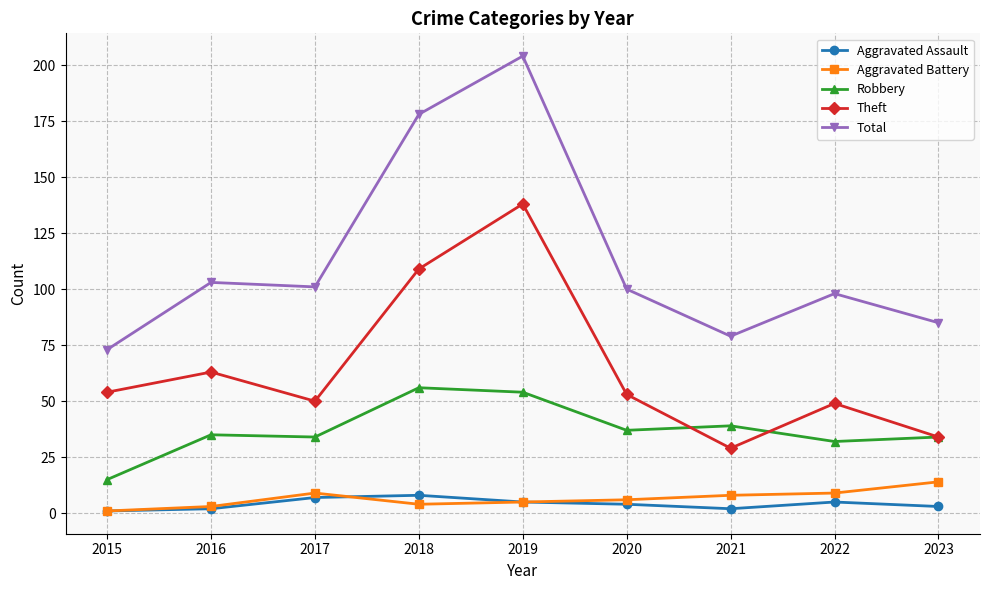

Reading left to right, transcribe all the data shown in this chart.

Aggravated Assault: 2015=1	2016=2	2017=7	2018=8	2019=5	2020=4	2021=2	2022=5	2023=3
Aggravated Battery: 2015=1	2016=3	2017=9	2018=4	2019=5	2020=6	2021=8	2022=9	2023=14
Robbery: 2015=15	2016=35	2017=34	2018=56	2019=54	2020=37	2021=39	2022=32	2023=34
Theft: 2015=54	2016=63	2017=50	2018=109	2019=138	2020=53	2021=29	2022=49	2023=34
Total: 2015=73	2016=103	2017=101	2018=178	2019=204	2020=100	2021=79	2022=98	2023=85